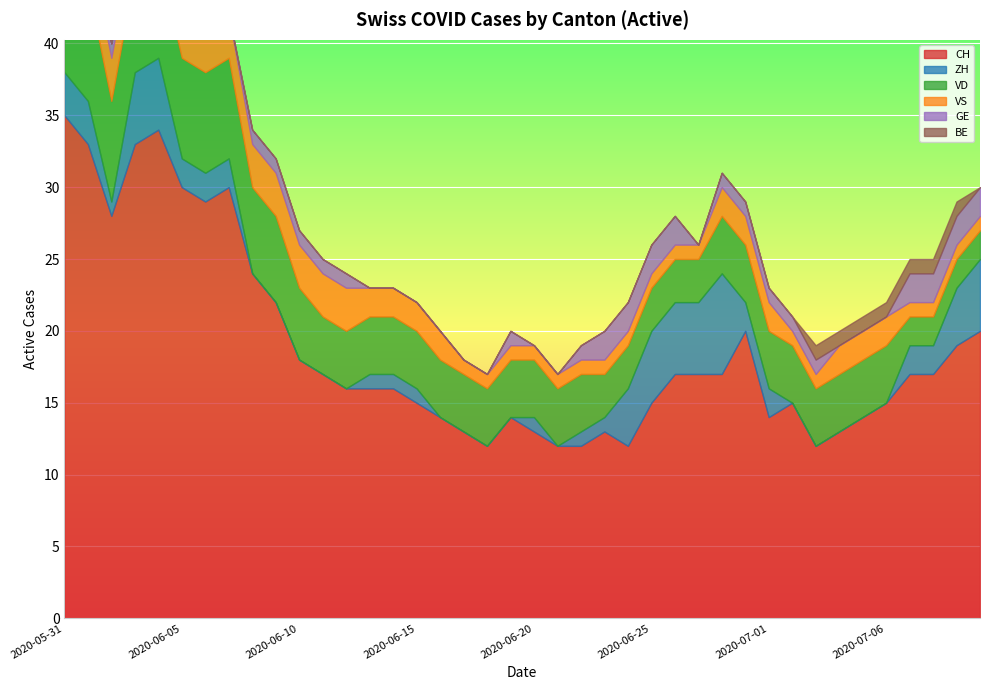

Is it true that VS equals 3 at 2020-06-15?

False